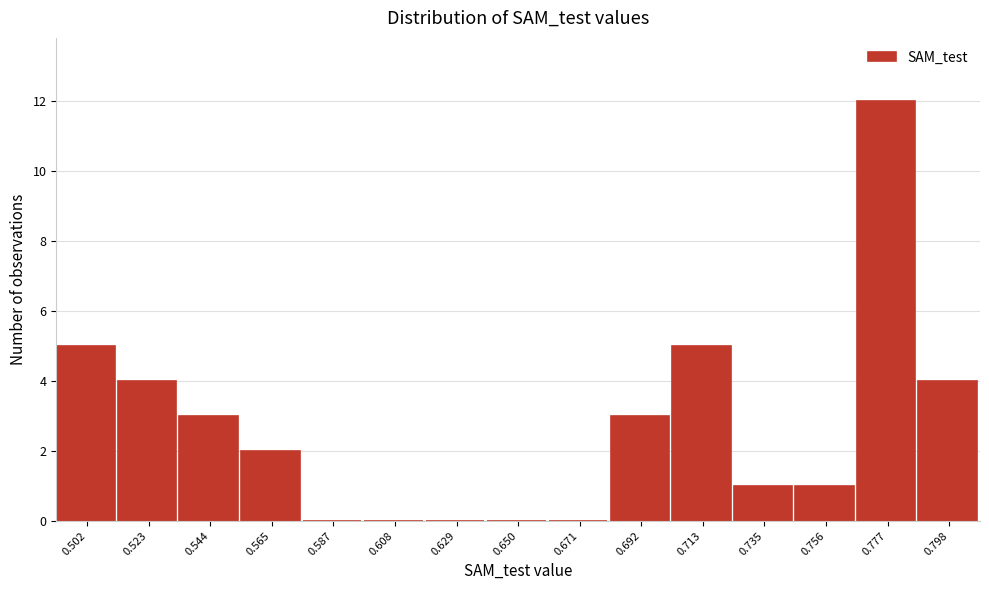

Reading left to right, list all the values displayed in this chart.

0.502=5	0.523=4	0.544=3	0.565=2	0.587=0	0.608=0	0.629=0	0.650=0	0.671=0	0.692=3	0.713=5	0.735=1	0.756=1	0.777=12	0.798=4